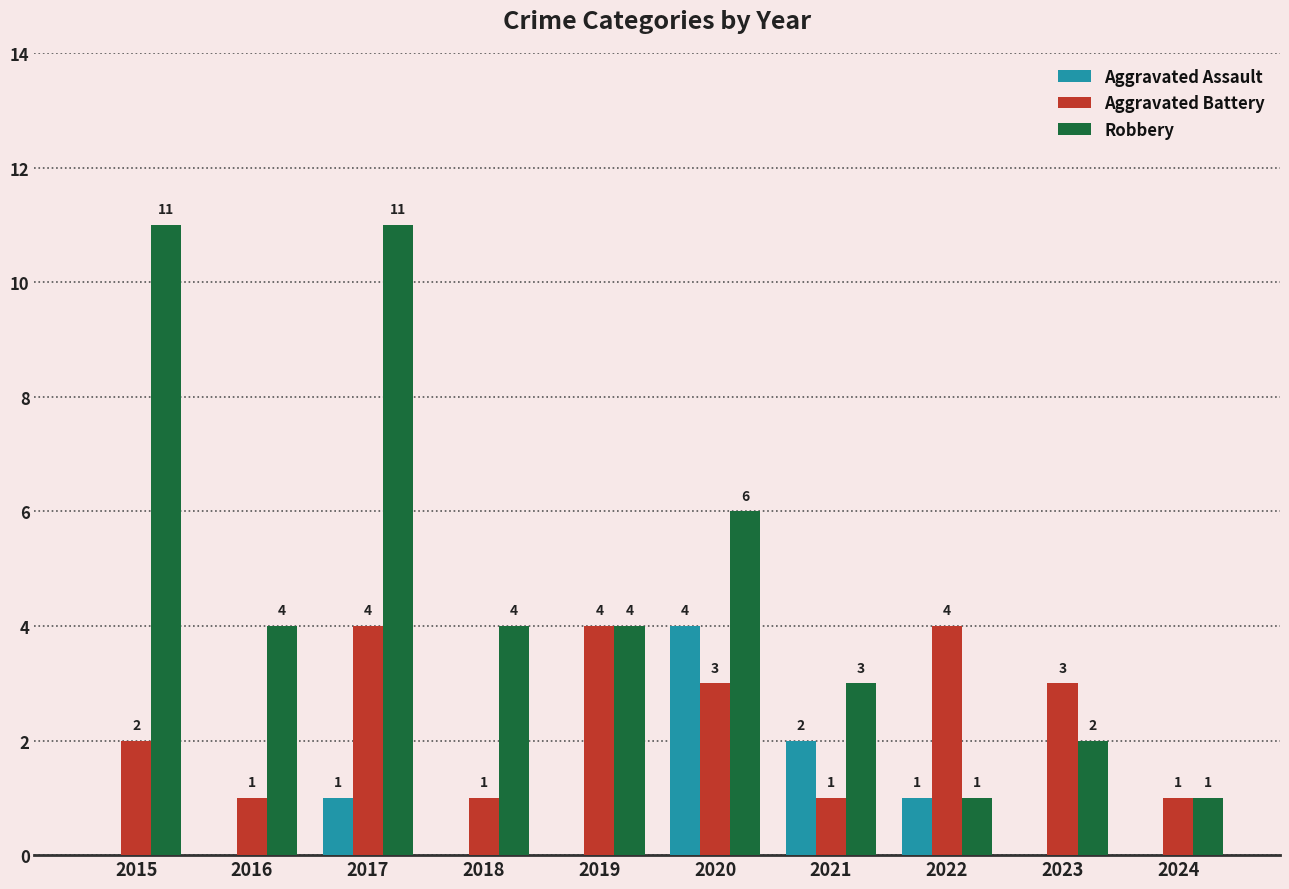

What is the maximum value shown in the chart?

11